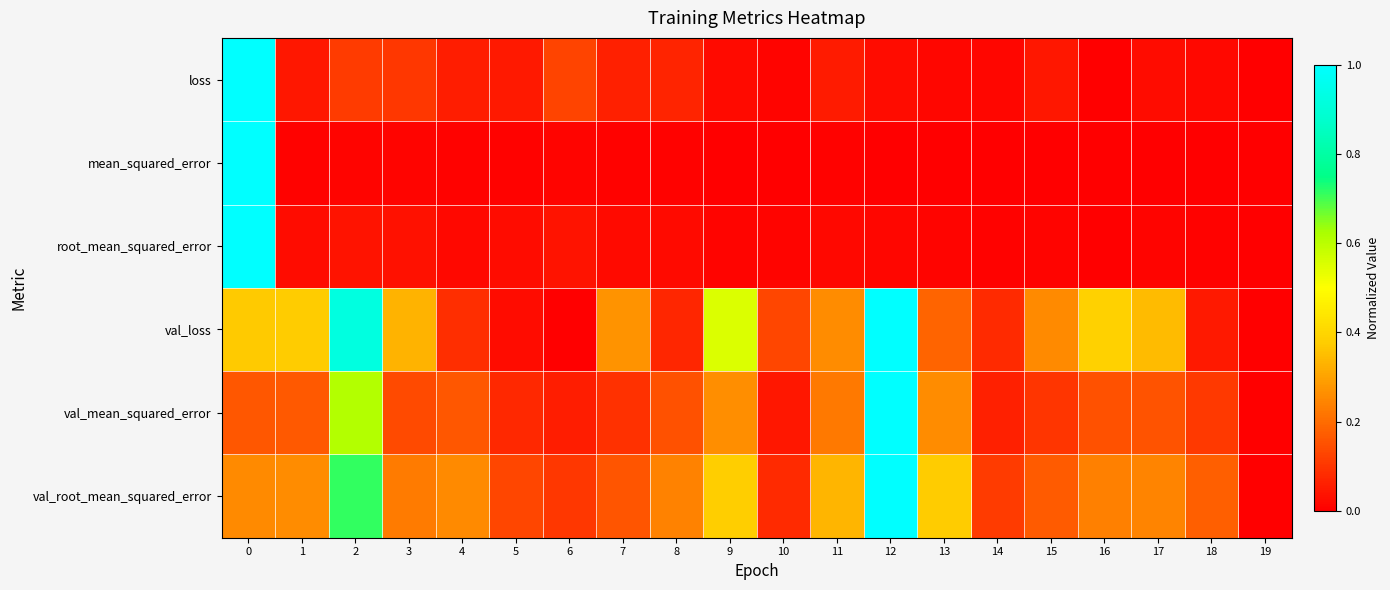

Reading left to right, what are all the values shown in this chart?

loss: 0=1.0	1=0.0	2=0.1	3=0.1	4=0.1	5=0.0	6=0.1	7=0.1	8=0.1	9=0.0	10=0.0	11=0.1	12=0.0	13=0.0	14=0.0	15=0.0	16=0.0	17=0.0	18=0.0	19=0.0
mean_squared_error: 0=1.0	1=0.0	2=0.0	3=0.0	4=0.0	5=0.0	6=0.0	7=0.0	8=0.0	9=0.0	10=0.0	11=0.0	12=0.0	13=0.0	14=0.0	15=0.0	16=0.0	17=0.0	18=0.0	19=0.0
root_mean_squared_error: 0=1.0	1=0.0	2=0.0	3=0.0	4=0.0	5=0.0	6=0.0	7=0.0	8=0.0	9=0.0	10=0.0	11=0.0	12=0.0	13=0.0	14=0.0	15=0.0	16=0.0	17=0.0	18=0.0	19=0.0
val_loss: 0=0.4	1=0.4	2=0.9	3=0.3	4=0.1	5=0.0	6=0.0	7=0.3	8=0.1	9=0.6	10=0.1	11=0.3	12=1.0	13=0.2	14=0.1	15=0.3	16=0.4	17=0.3	18=0.0	19=0.0
val_mean_squared_error: 0=0.2	1=0.2	2=0.6	3=0.1	4=0.2	5=0.1	6=0.1	7=0.1	8=0.2	9=0.3	10=0.0	11=0.2	12=1.0	13=0.3	14=0.1	15=0.1	16=0.1	17=0.2	18=0.1	19=0.0
val_root_mean_squared_error: 0=0.3	1=0.3	2=0.7	3=0.2	4=0.3	5=0.1	6=0.1	7=0.2	8=0.2	9=0.4	10=0.1	11=0.3	12=1.0	13=0.4	14=0.1	15=0.2	16=0.2	17=0.2	18=0.2	19=0.0